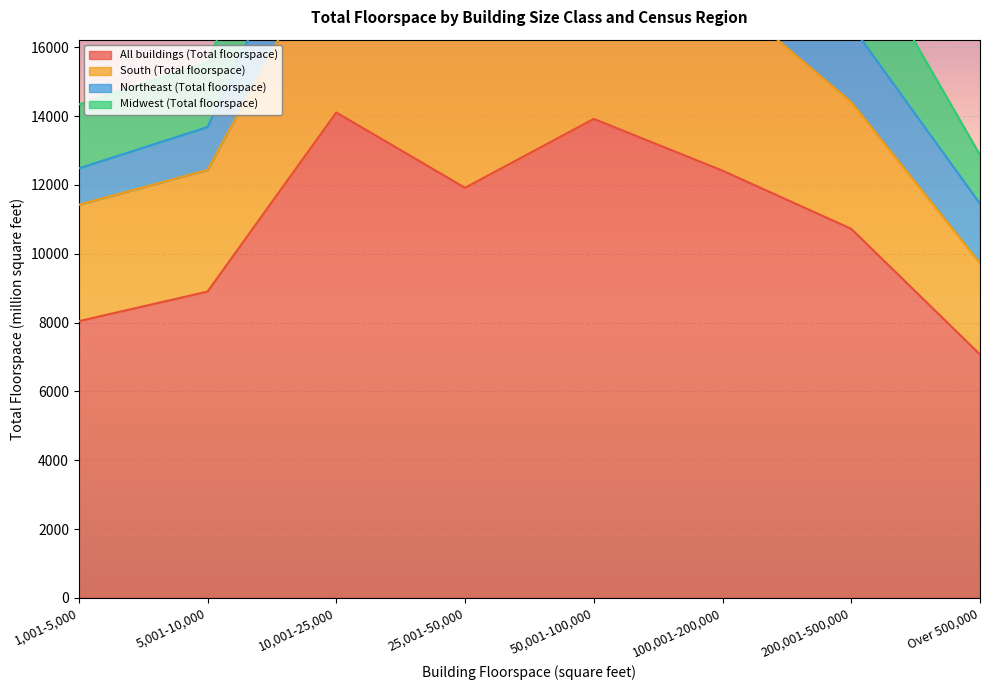

What is the difference between the Northeast (Total floorspace) values at 5,001-10,000 and 100,001-200,000?

1294